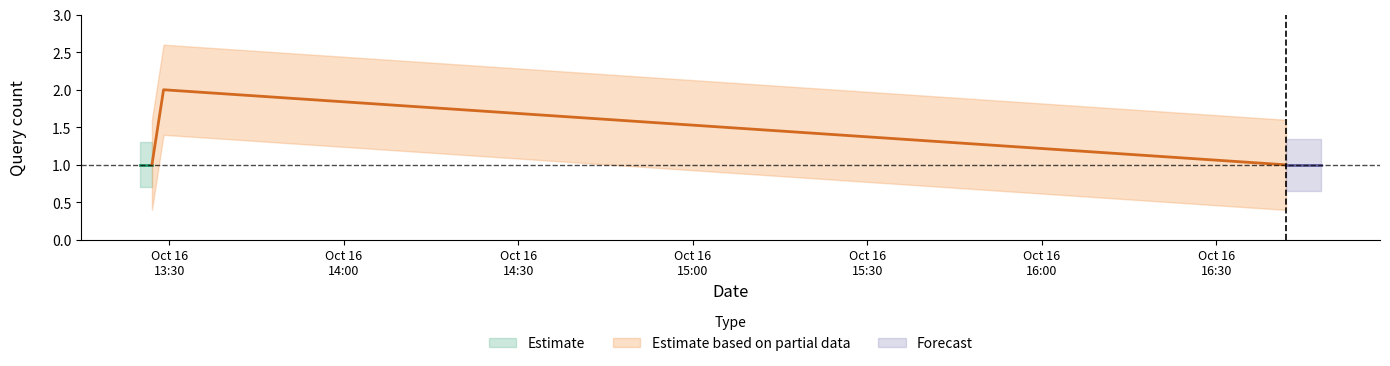

Is it true that Estimate equals 1 at 2?

True